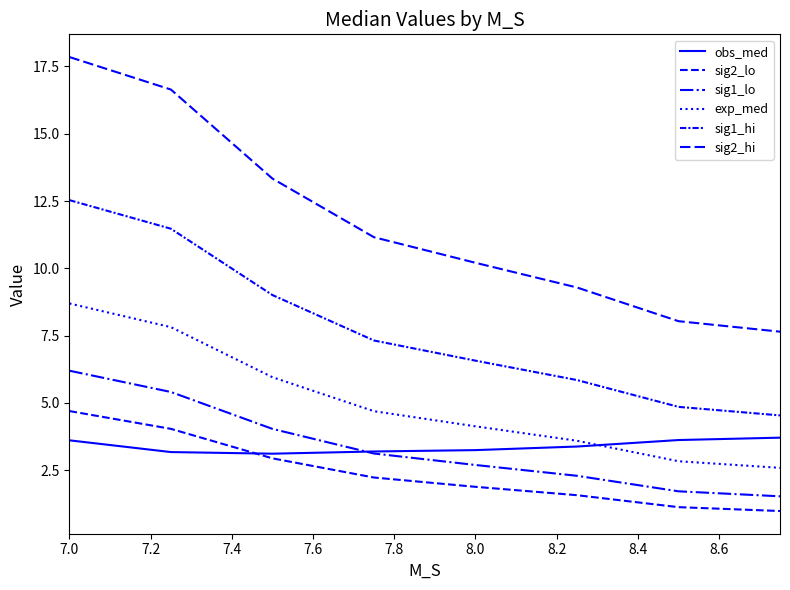

True or false: exp_med and sig2_hi intersect in this chart.

False